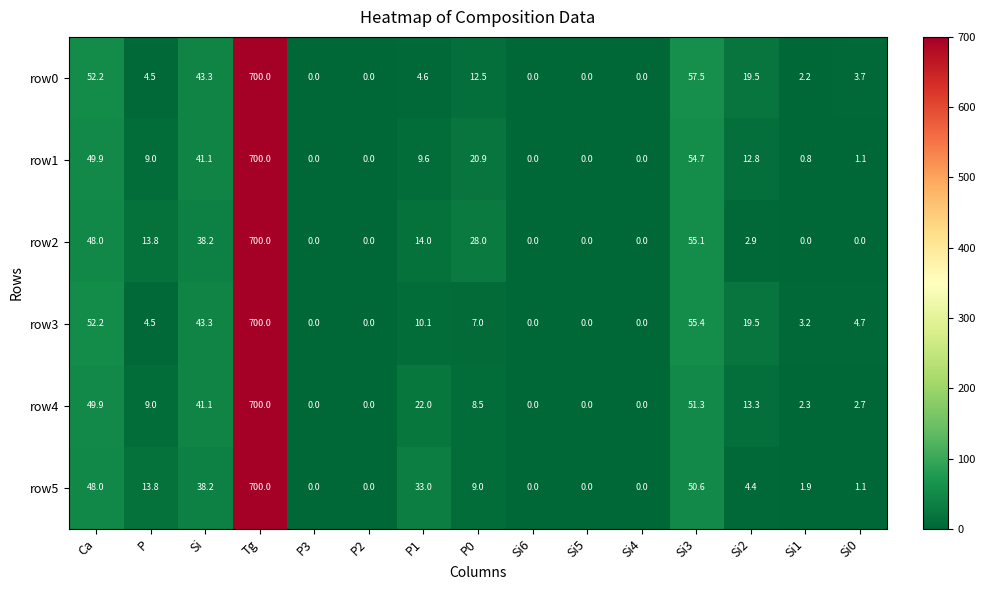

How many data points in row3 are less than 4?

6